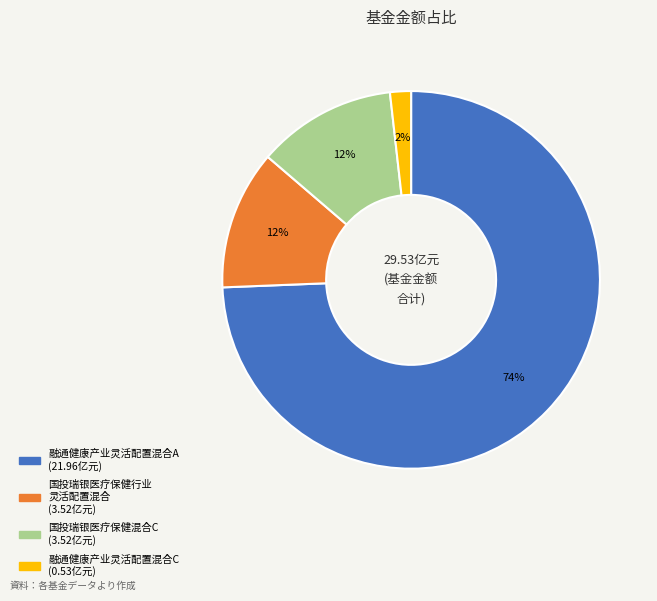

Is there a majority slice in this chart?

Yes